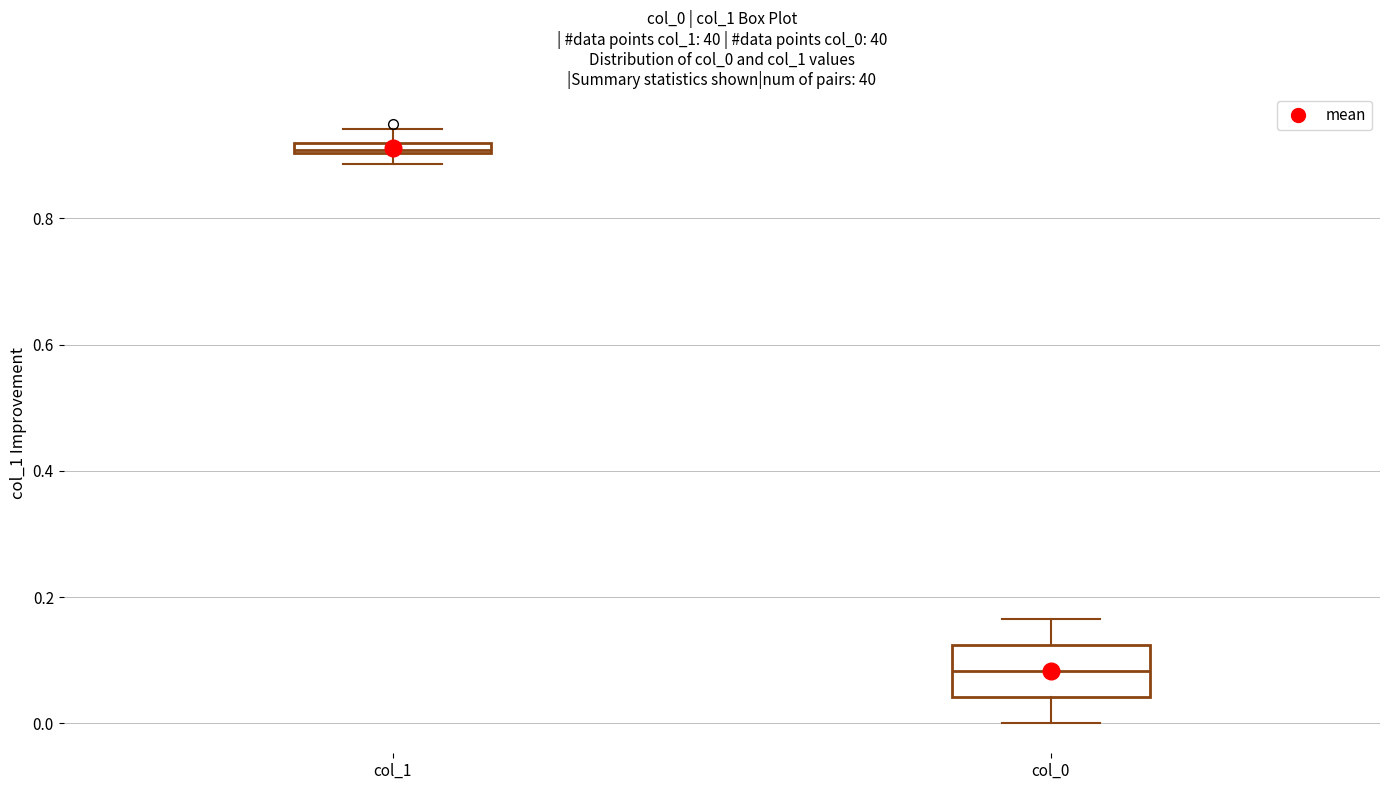

Which box is the tallest, from its lower edge to its upper edge?

col_0